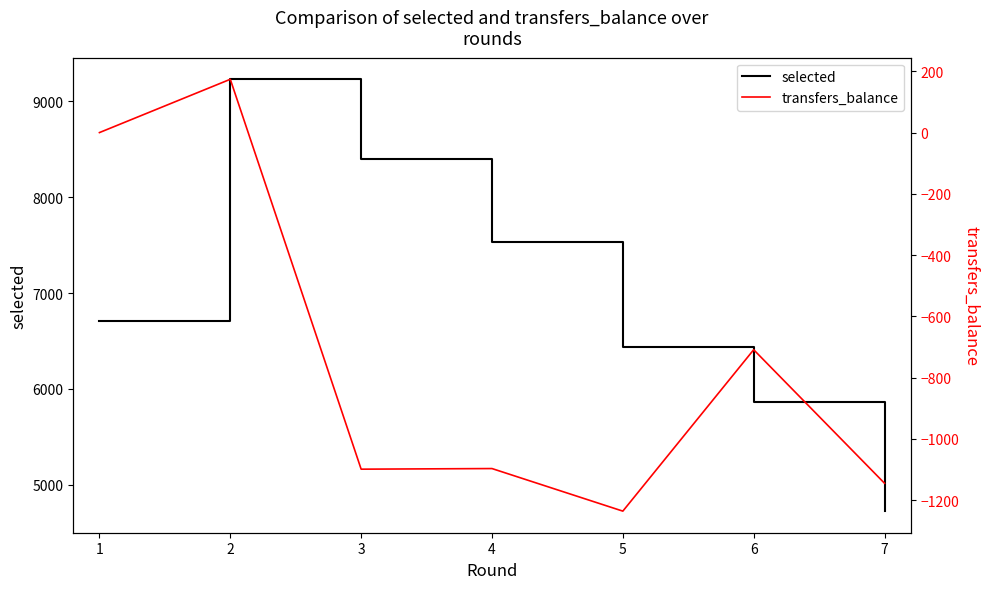

The value of selected at 2 is 9228. True or false?

True